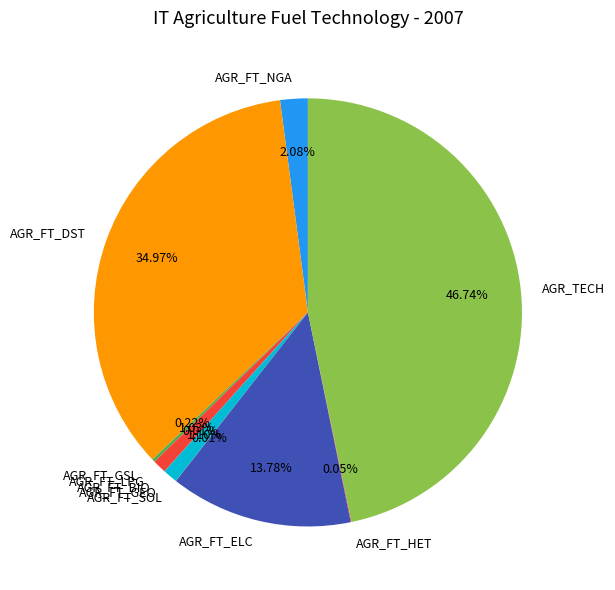

To the nearest percent, what percentage of the pie is AGR_FT_DST?

35%